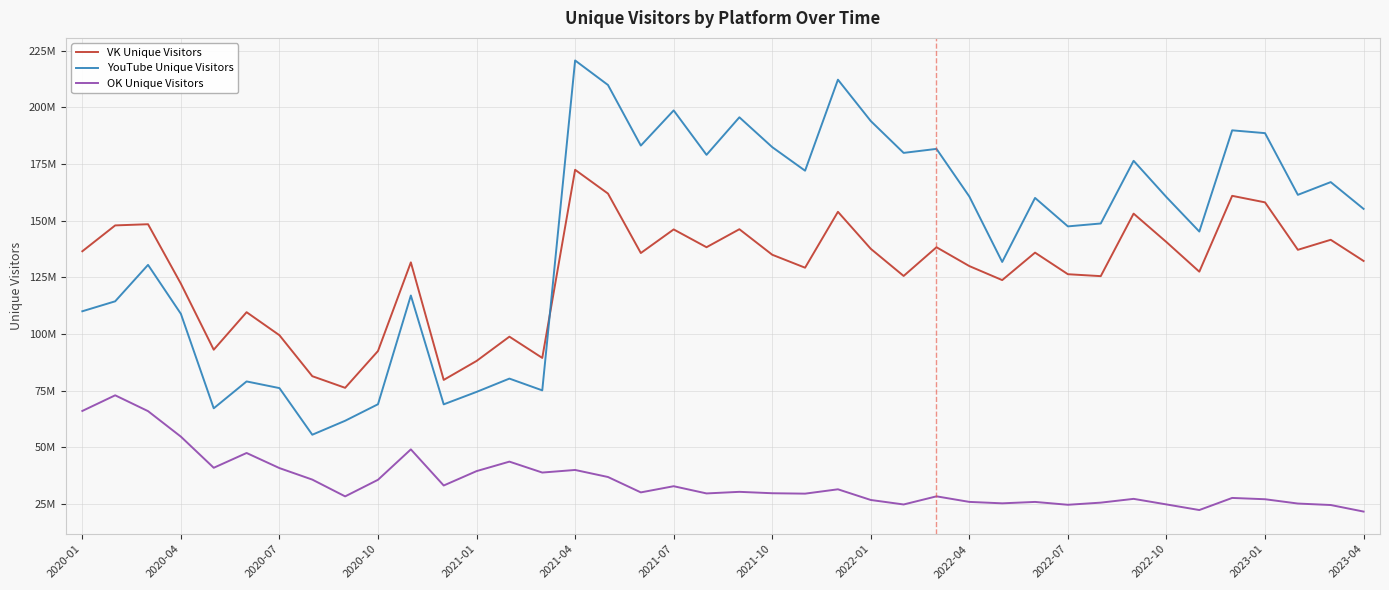

Is this an area chart (filled region under the line)?

No